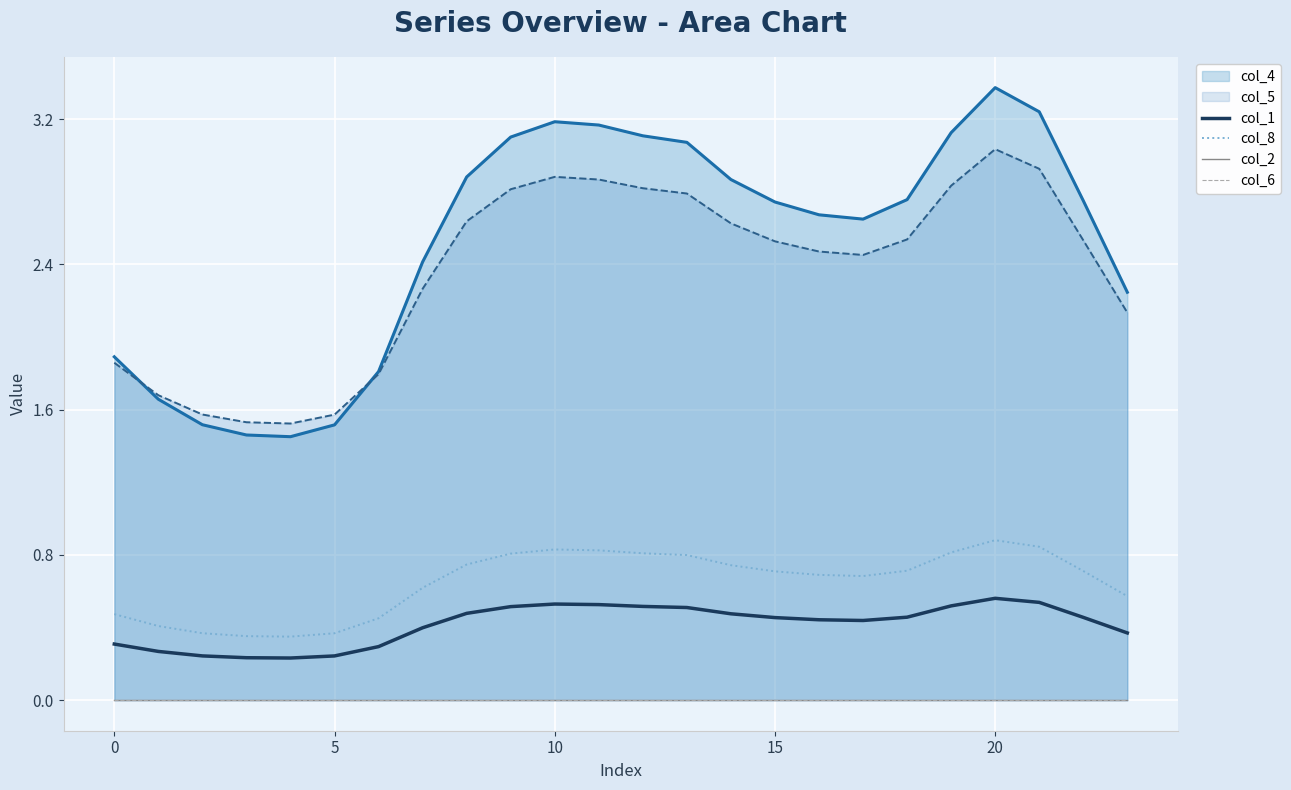

Does the chart display data point markers on the line(s)?

No